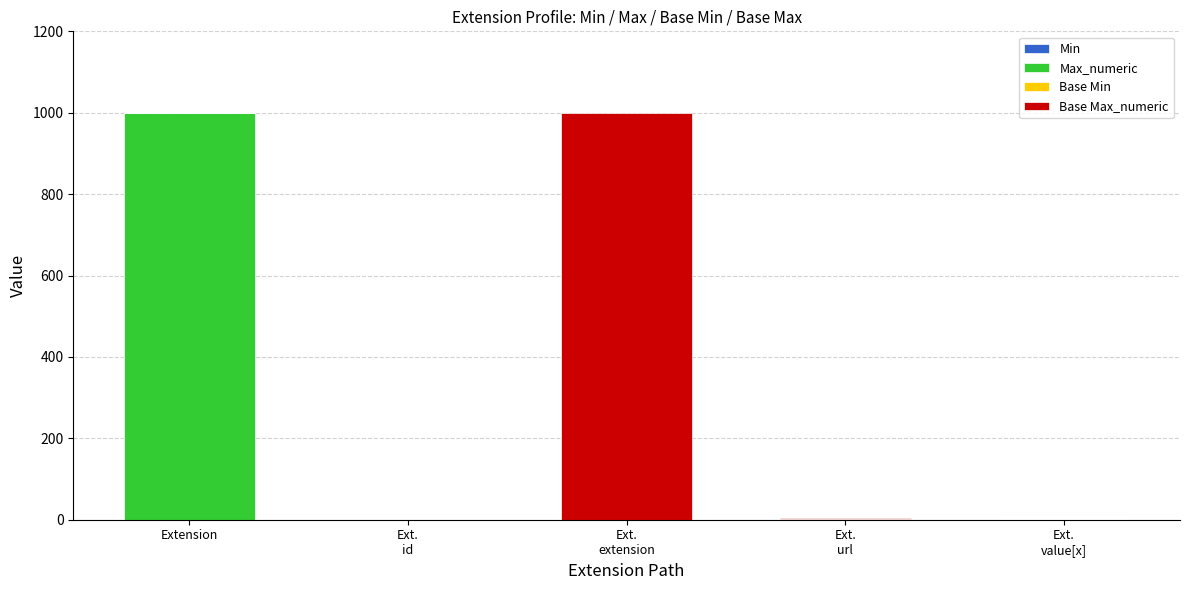

Does the chart contain stacked bars?

Yes